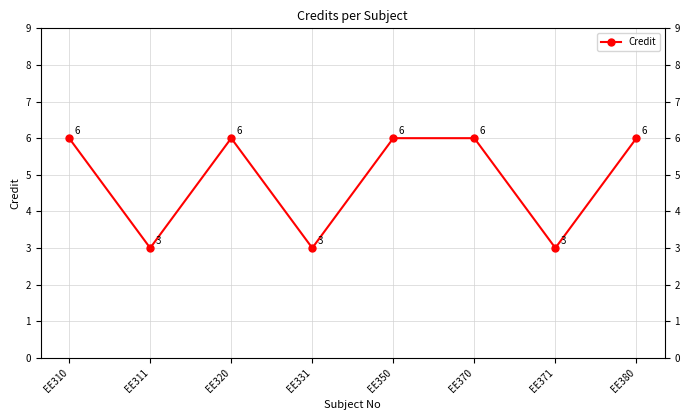

At which label is the value closest to 4?

EE311